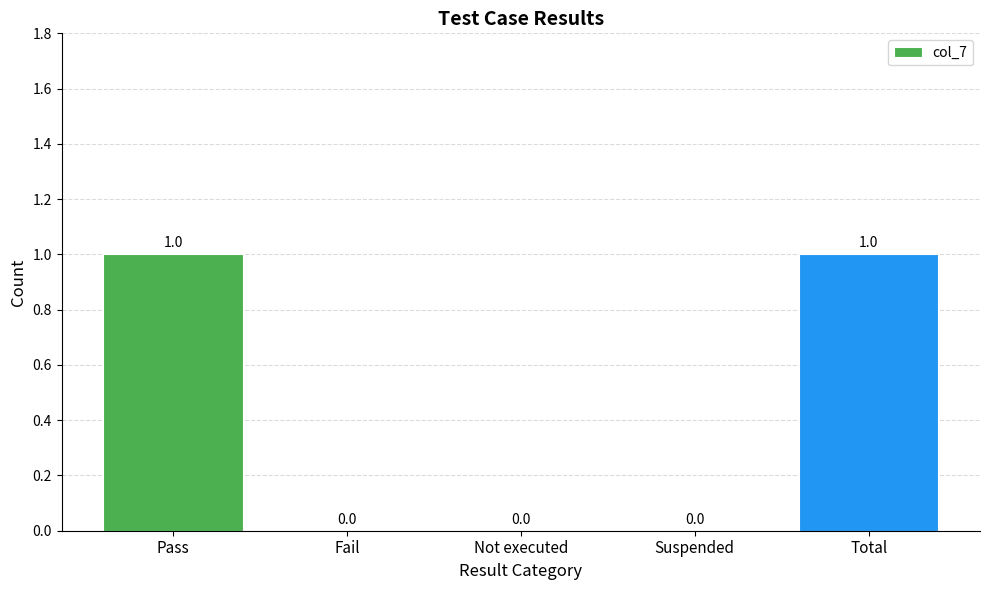

What is the greatest value displayed?

1